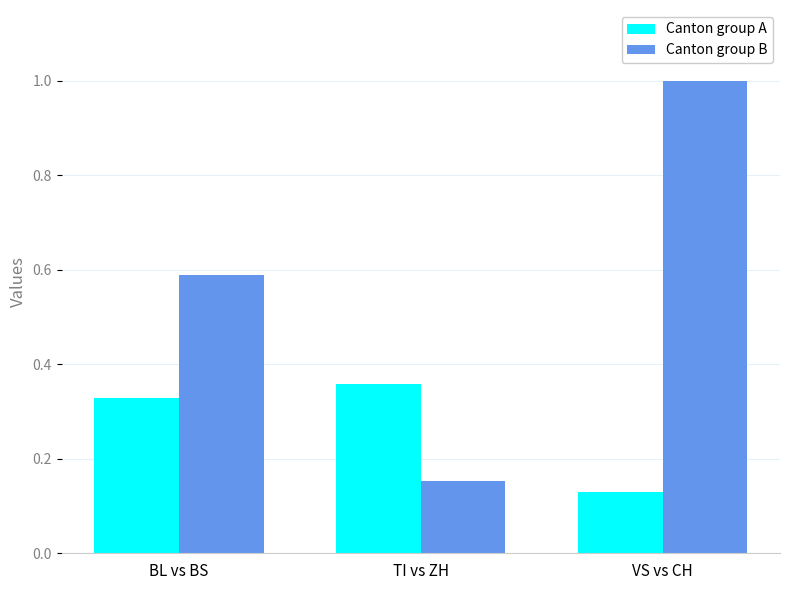

At which category is the sum across all series the highest?

VS vs CH